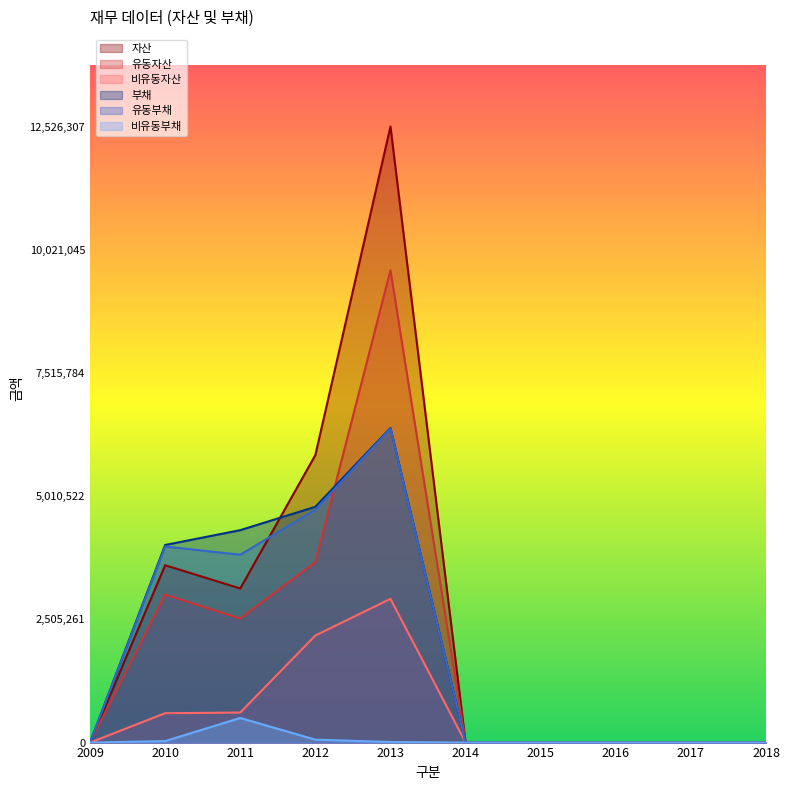

At which category is the sum across all series the highest?

2013